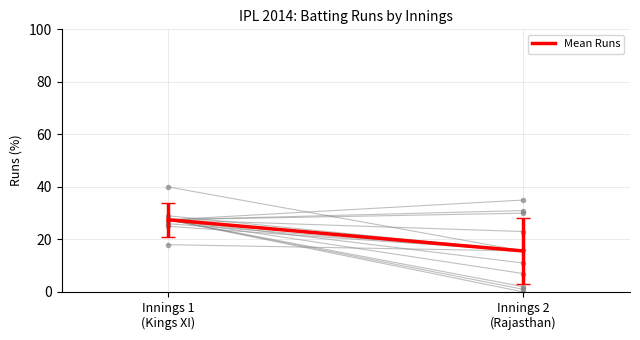

The chart shows a value of 12.7 at Innings 1
(Kings XI). True or false?

False